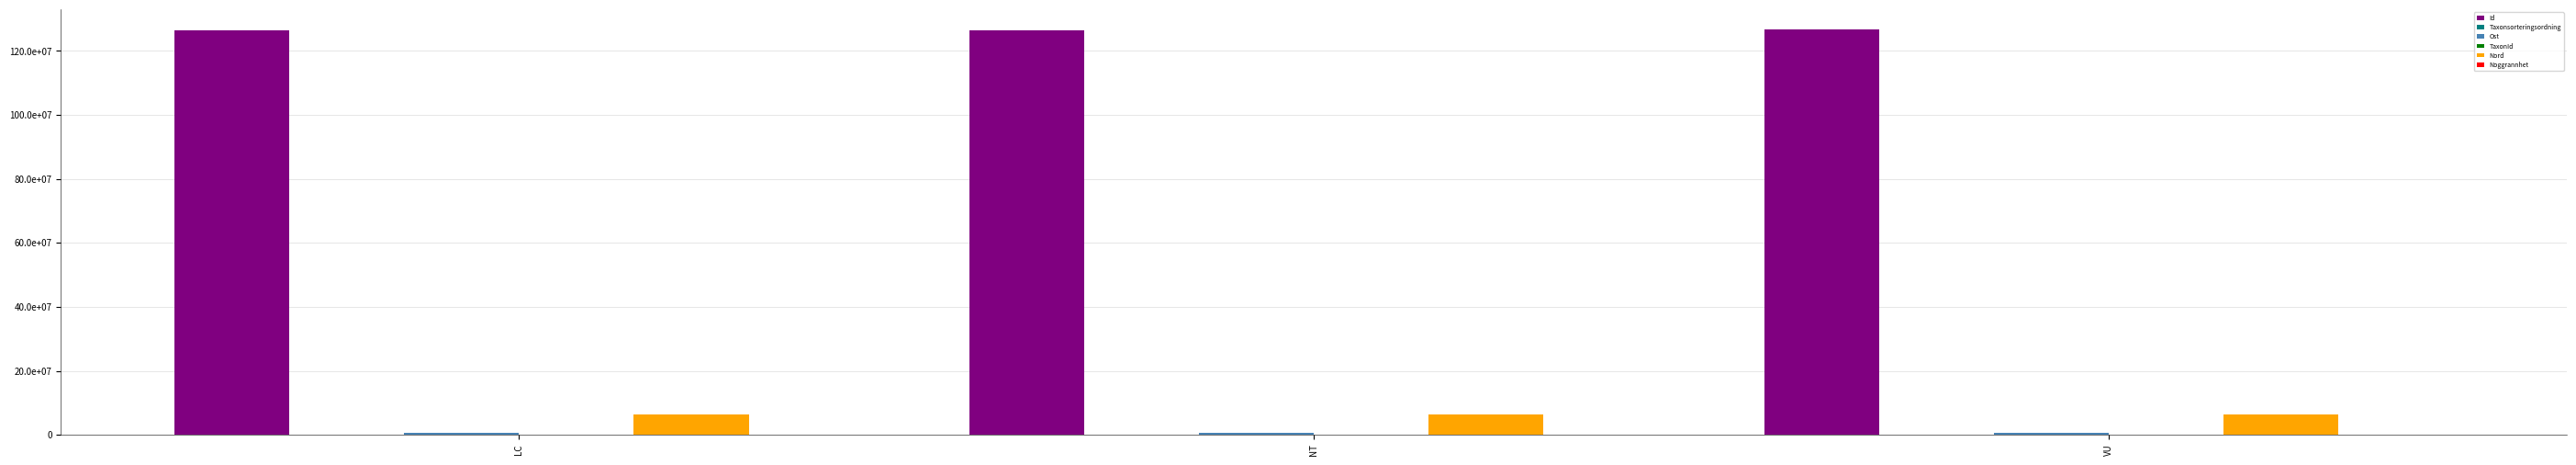

At which category does the chart reach its peak across all series?

VU